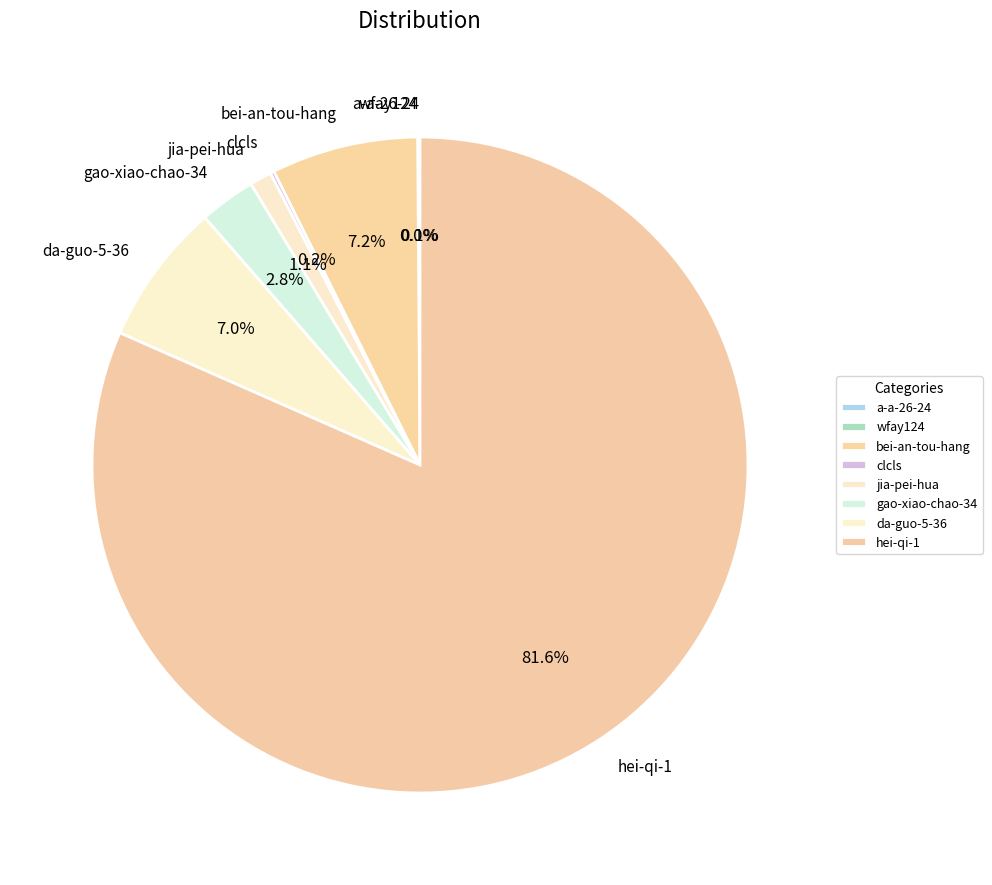

Combined, do da-guo-5-36 and hei-qi-1 account for over 50%?

Yes